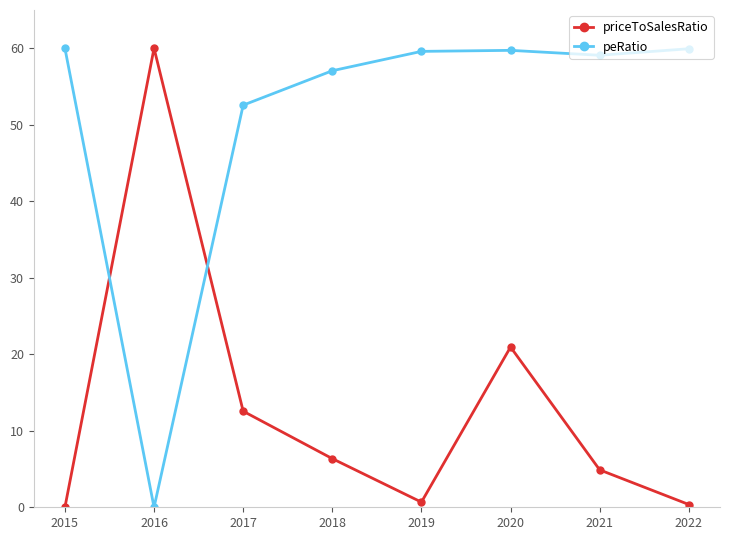

Read the peRatio value at 2018.

57.1